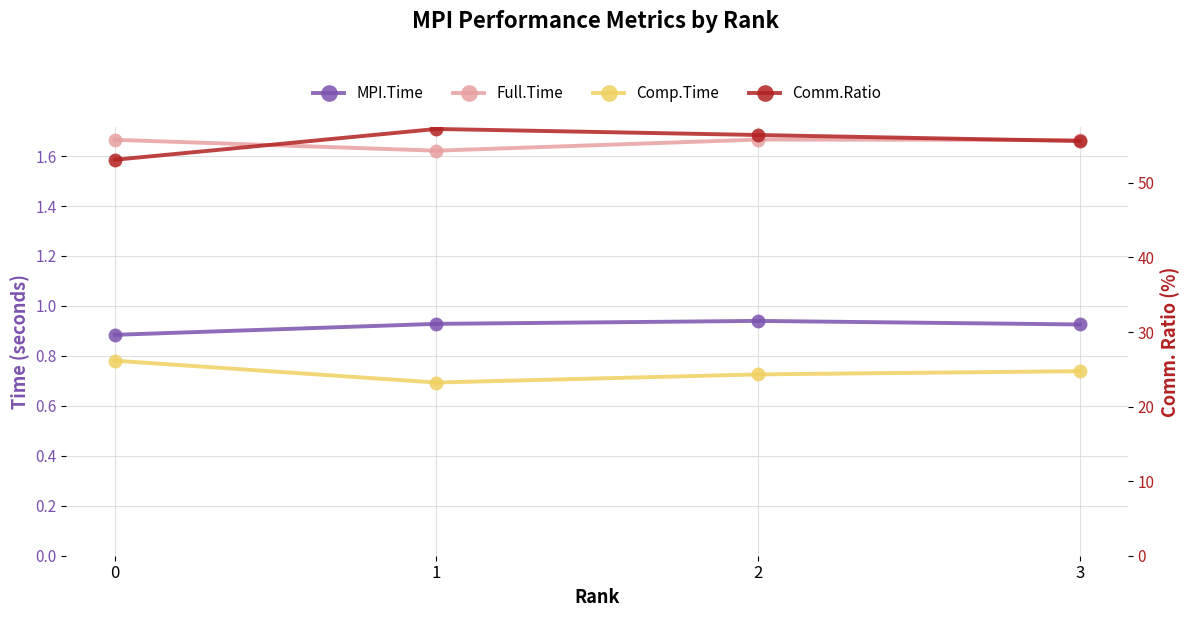

What is the value of the Comm.Ratio point at the 3rd from the left?

56.4